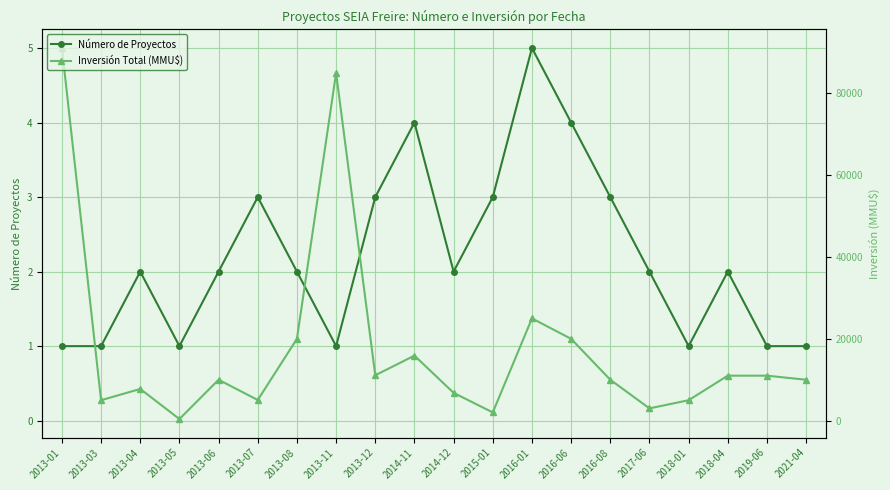

Count the number of data series in this chart.

2